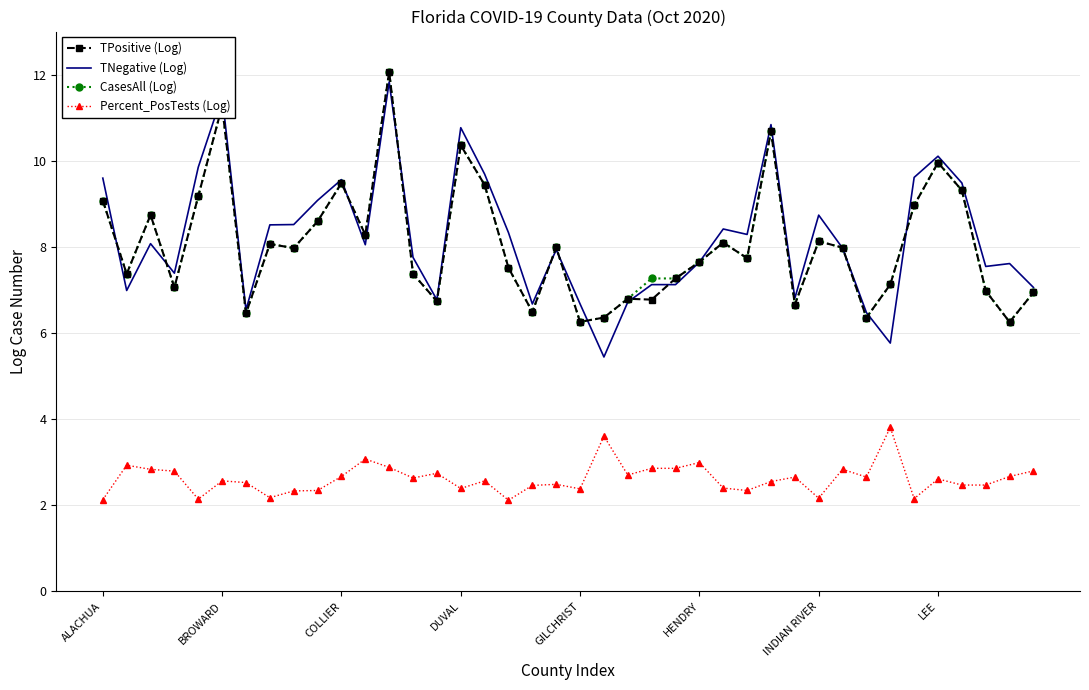

True or false: TPositive (Log) and Percent_PosTests (Log) intersect in this chart.

False